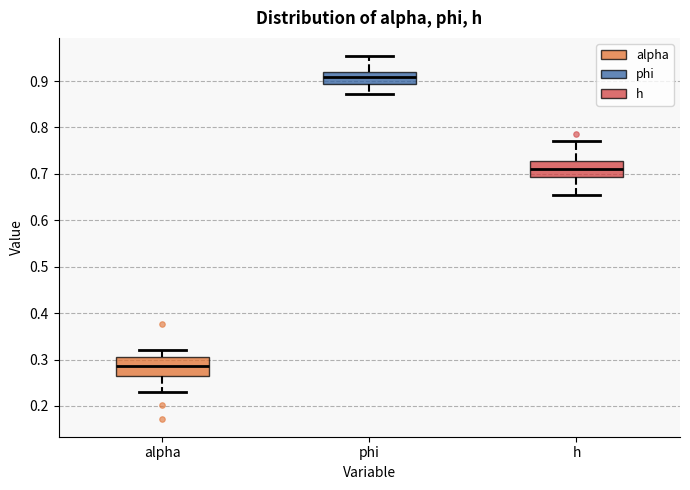

Reading left to right, read every box against the y-axis: the position of its median line, the range the box covers, and the ends of its whiskers. The values are not printed on the chart, so give them approximately, as read against the axis.

alpha: median 0.29, box 0.27 to 0.30, whiskers 0.23 to 0.32
phi: median 0.91, box 0.89 to 0.92, whiskers 0.87 to 0.95
h: median 0.71, box 0.69 to 0.73, whiskers 0.65 to 0.77